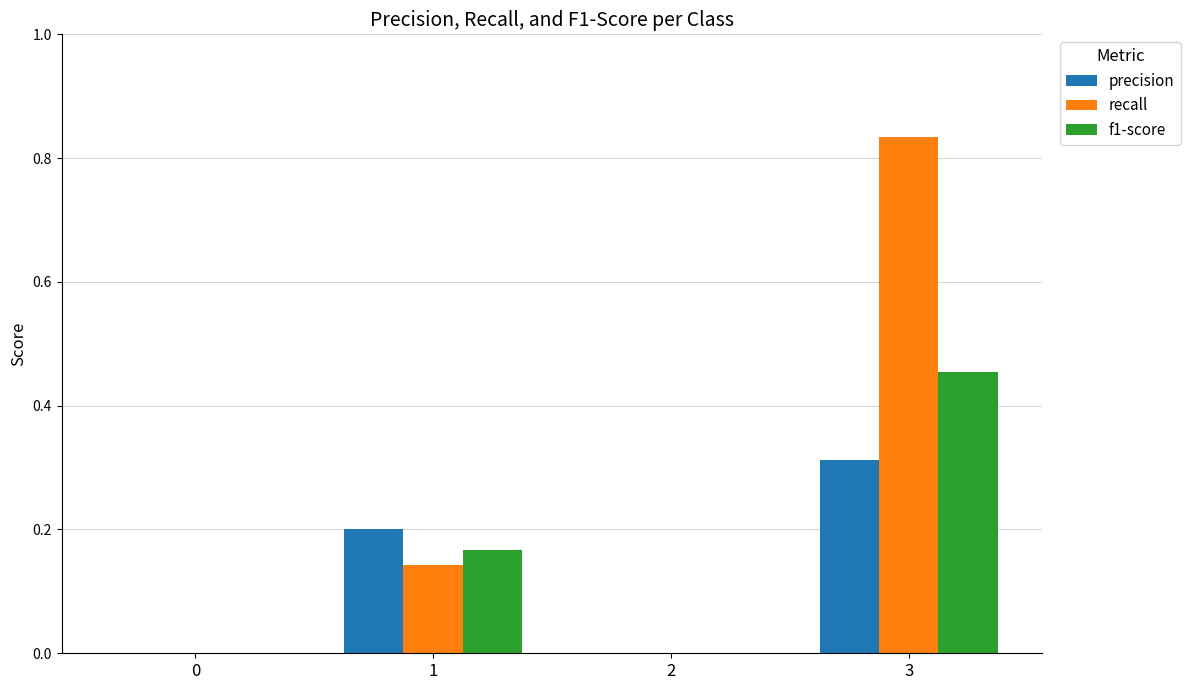

The value of f1-score at 0 is 0.0. True or false?

True